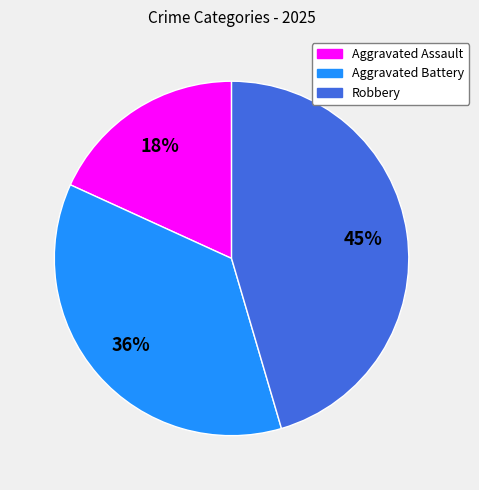

Do Aggravated Battery and Aggravated Assault together represent more than half of the pie?

Yes